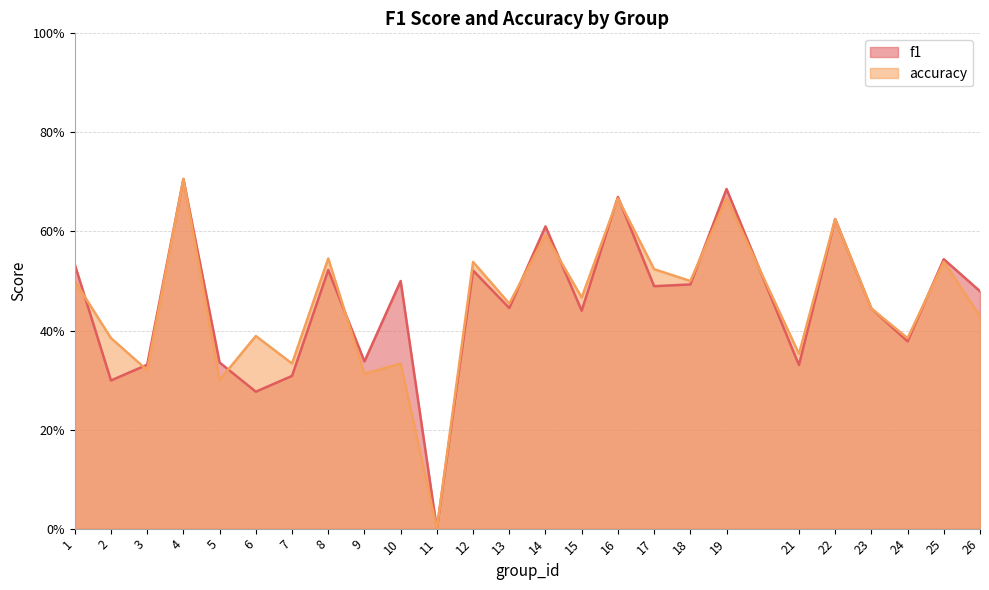

What is the difference between the maximum and second lowest values in the f1 series?

0.4